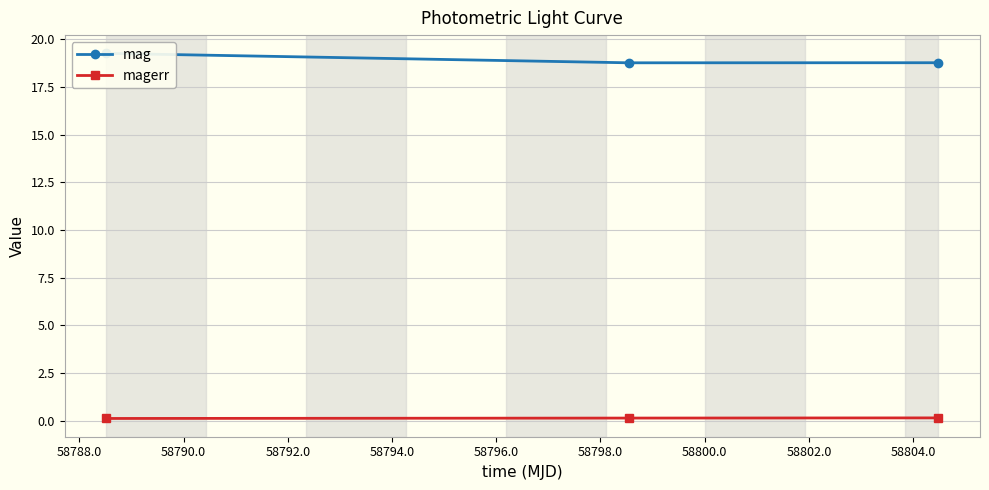

Which has a higher value, 58788.0 or 58790.0?

58790.0